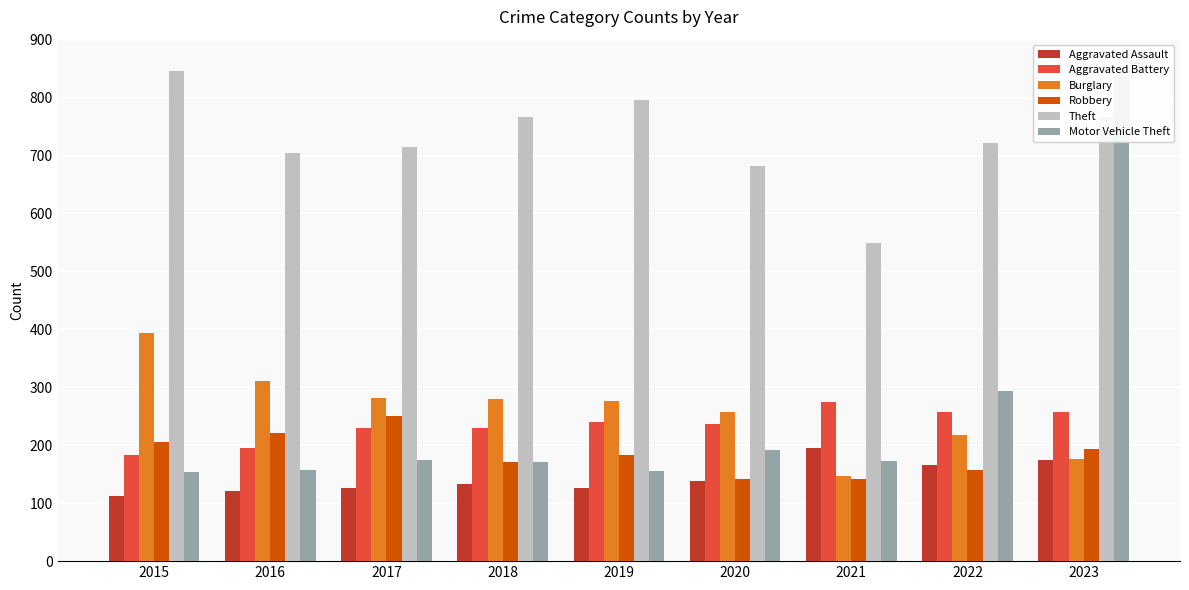

At which category is the sum across all series the highest?

2023